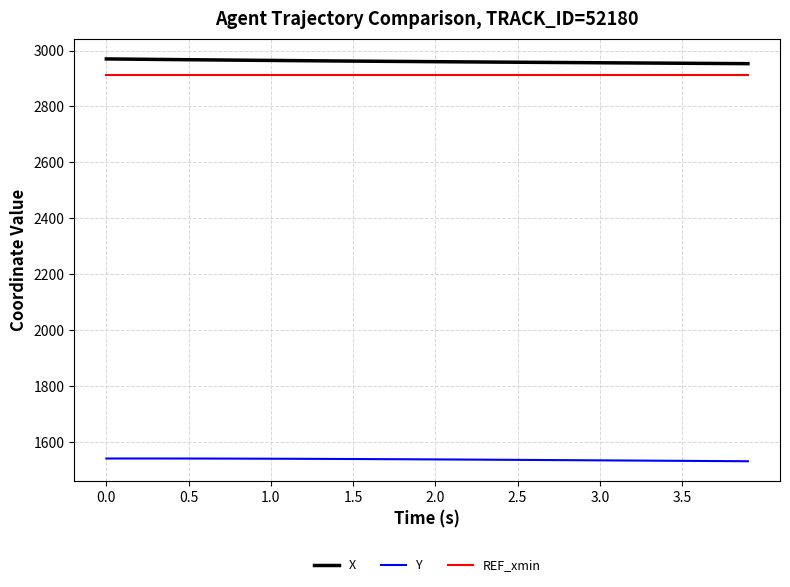

What are all the series names shown in the legend?

X, Y, REF_xmin